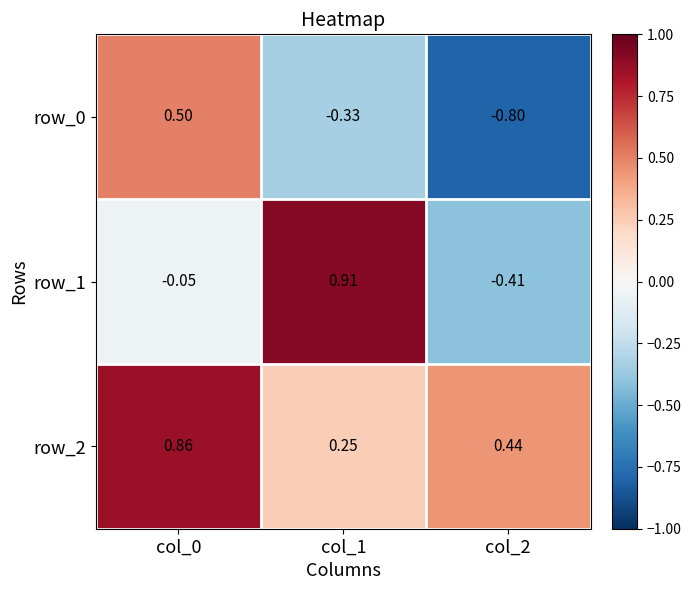

Is the value of row_1 at col_2 greater than the value of row_2 at col_0?

No